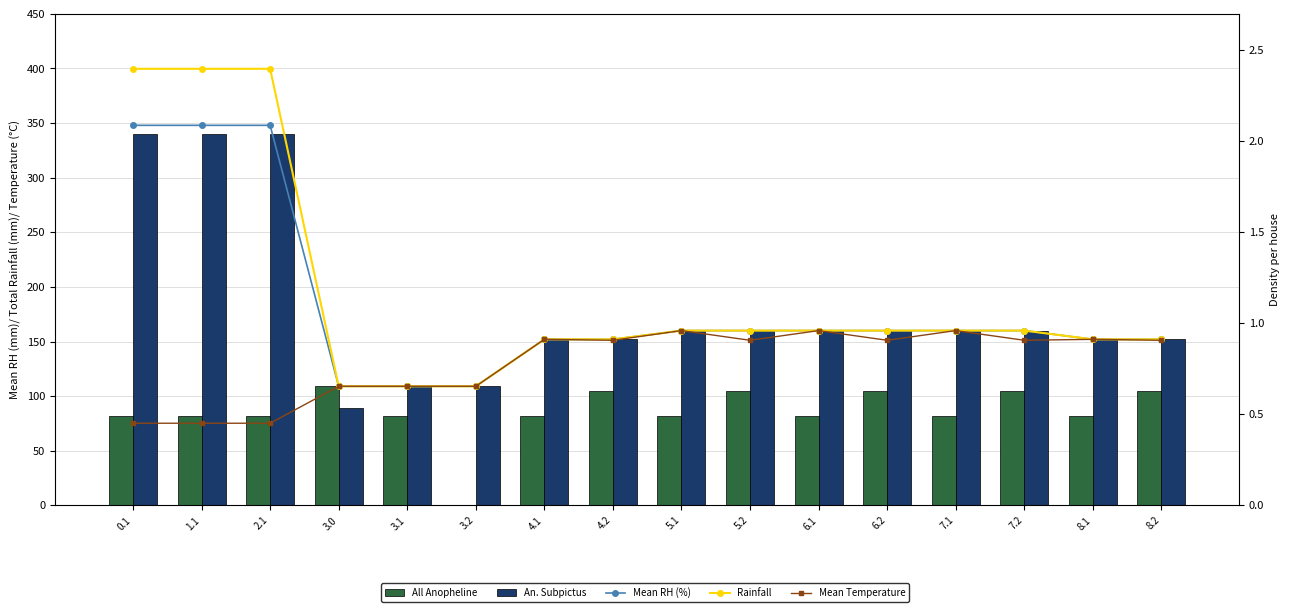

What is the difference between the maximum and minimum values in the An. Subpictus series?

250.7